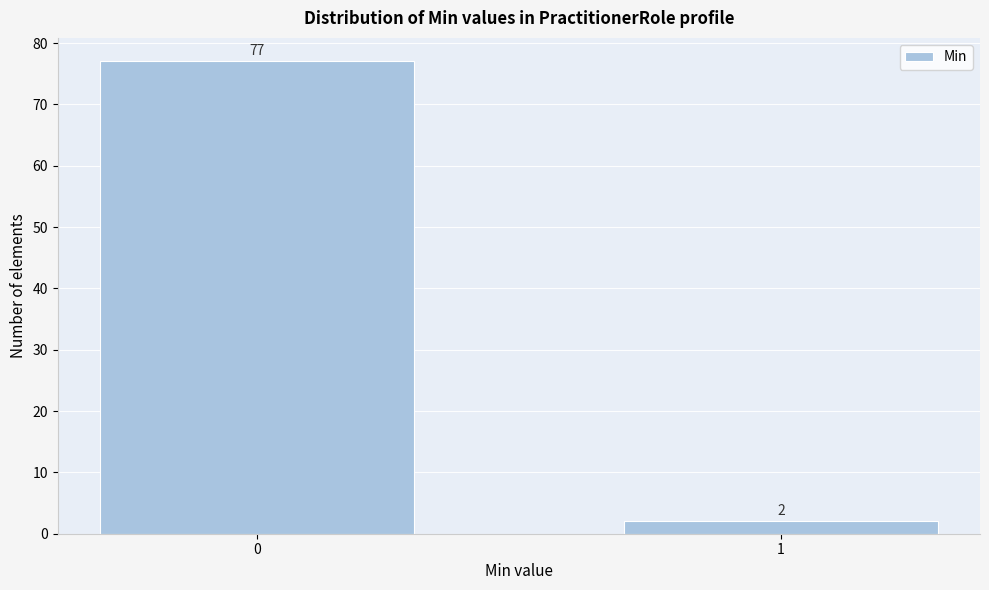

Reading left to right, list all the values displayed in this chart.

0=77	1=2